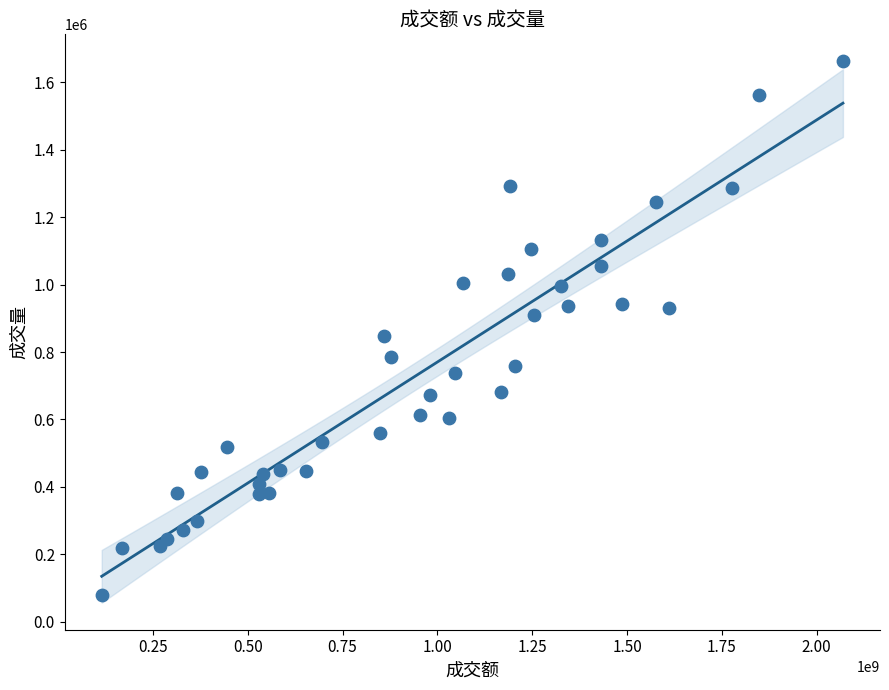

What is the range of X values (max minus min)?

1954158835